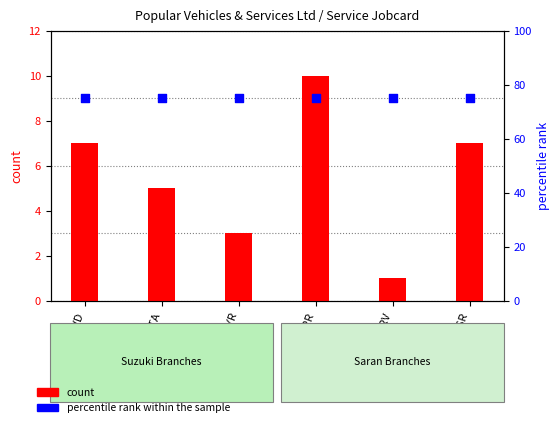

Which series contains the highest Y value?

percentile rank within the sample